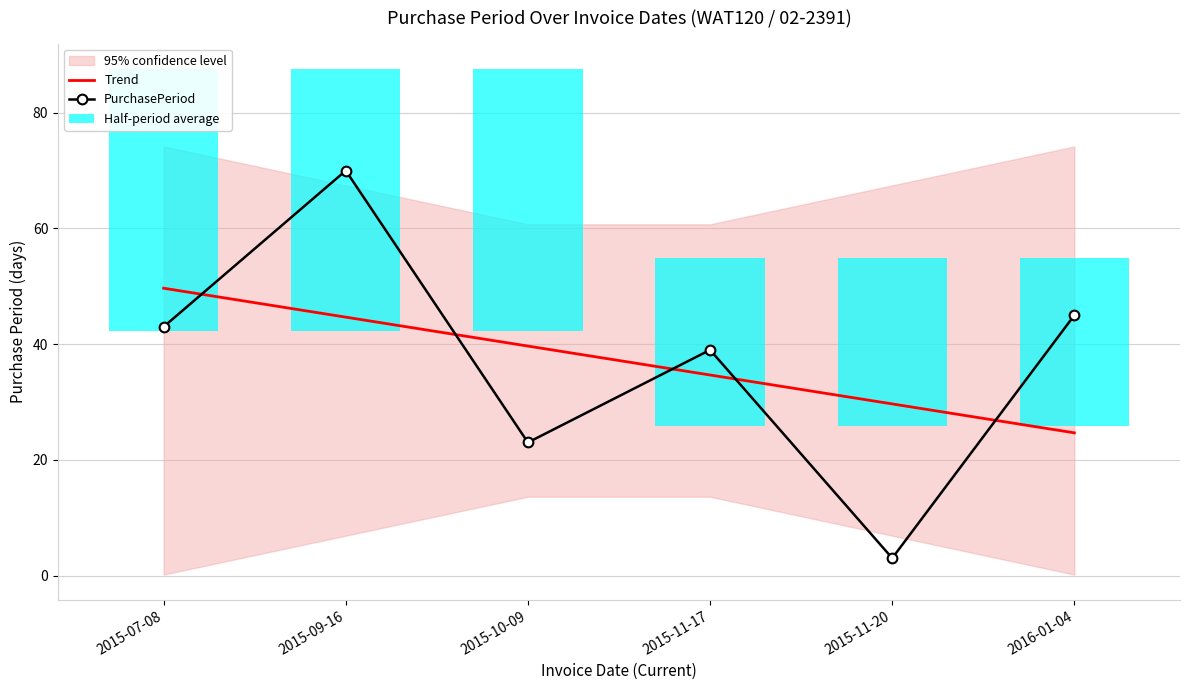

How many categories are shown in the chart?

6